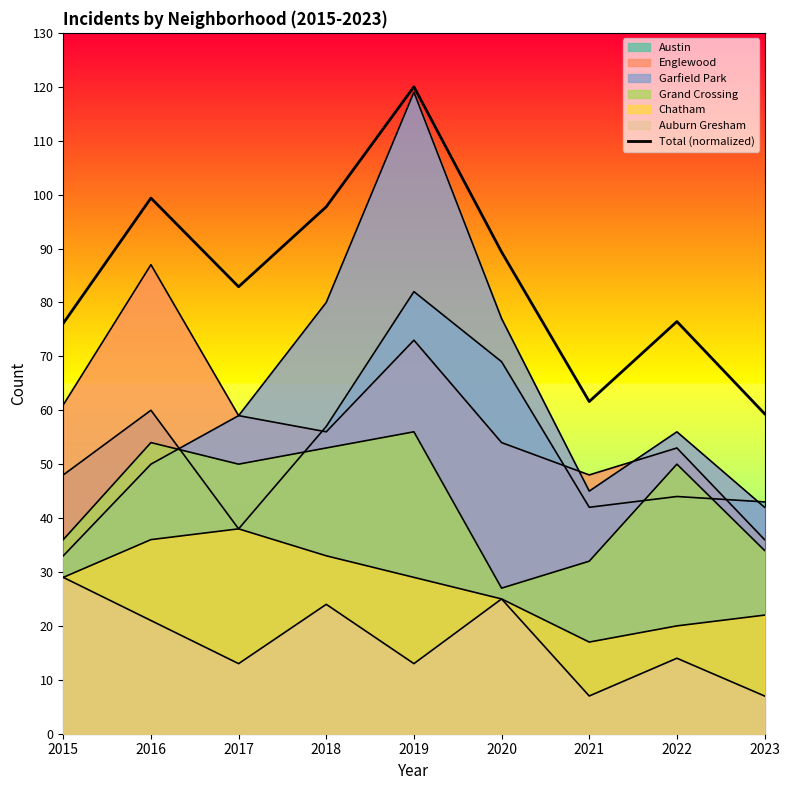

Rank the categories by value from lowest to highest.

2023, 2021, 2015, 2022, 2017, 2020, 2018, 2016, 2019